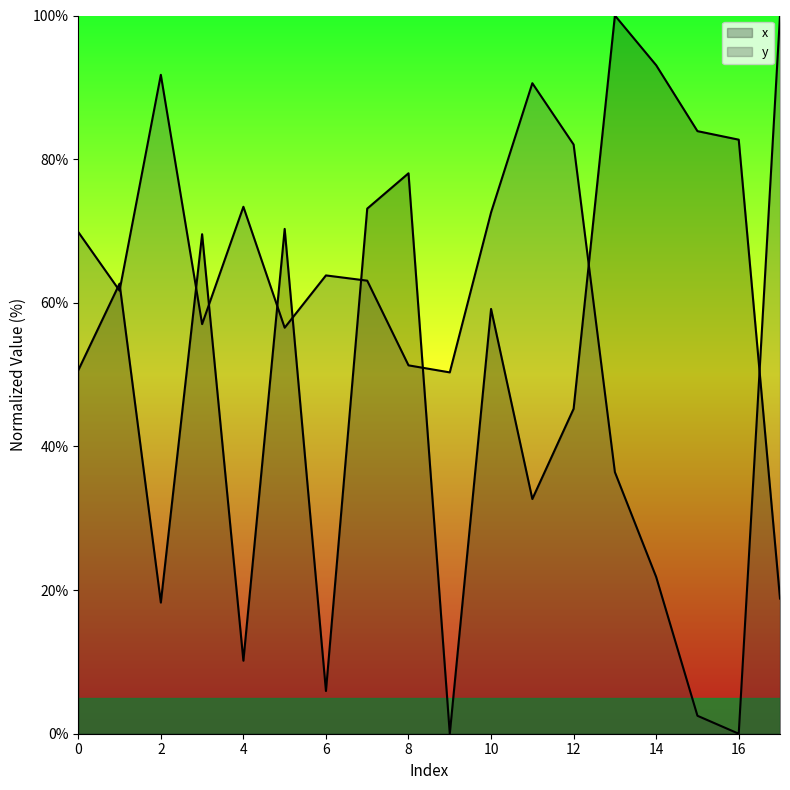

In x, how many points are higher than both neighbors (excluding endpoints)?

6